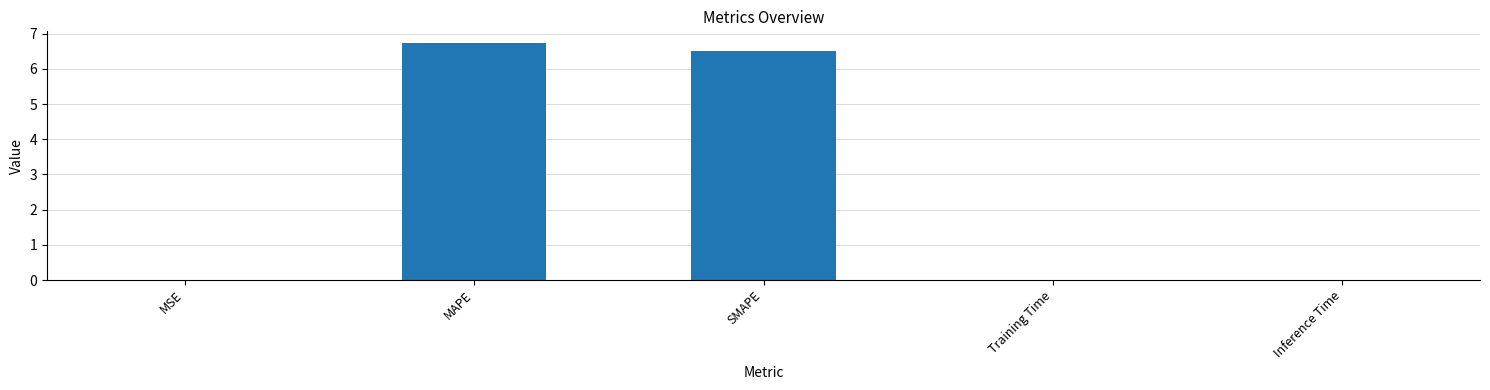

What is the change in value from MAPE to SMAPE?

-0.2